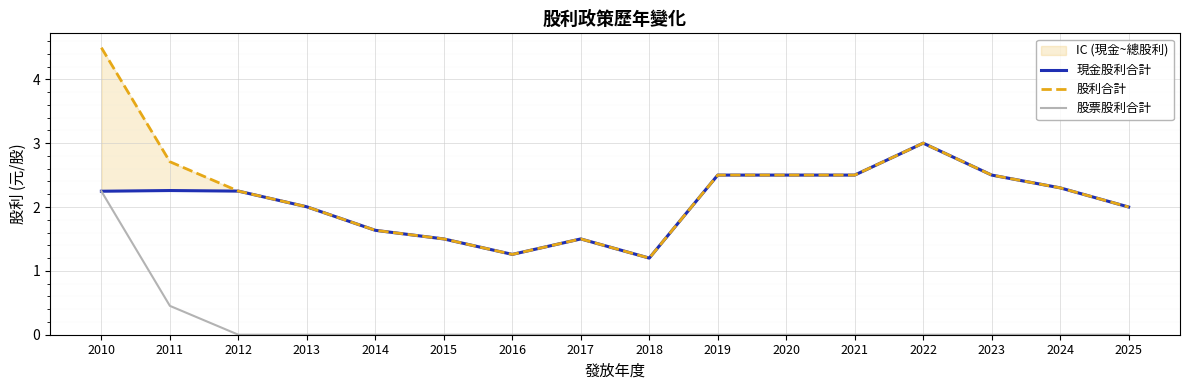

Is this an area chart (filled region under the line)?

No